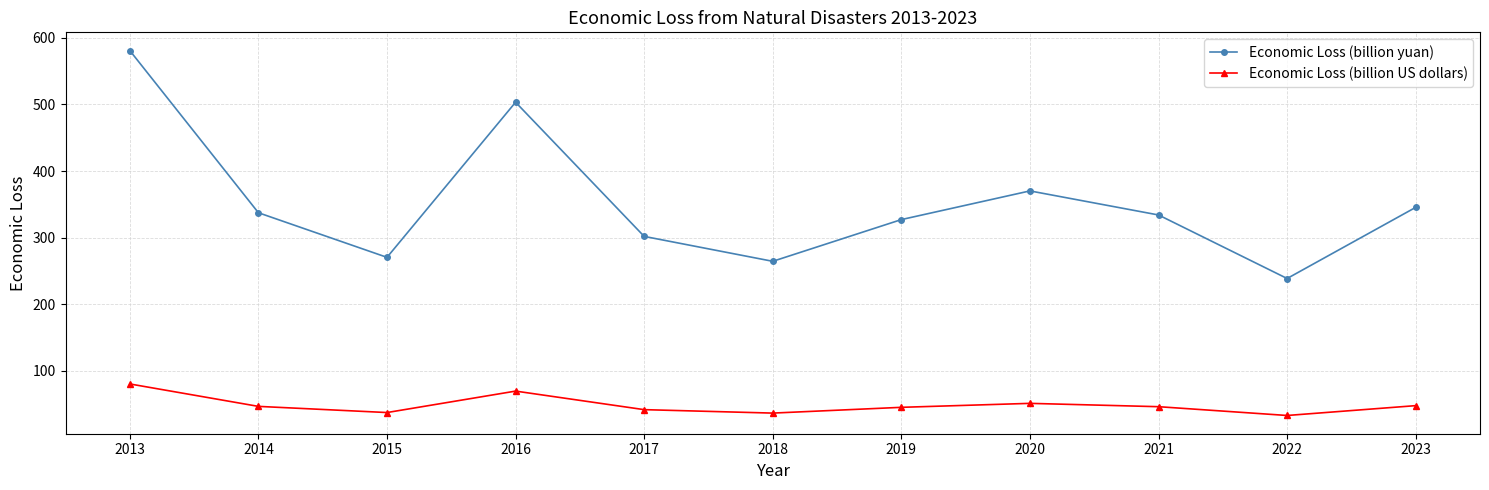

At which category does Economic Loss (billion yuan) reach its first local valley?

2015